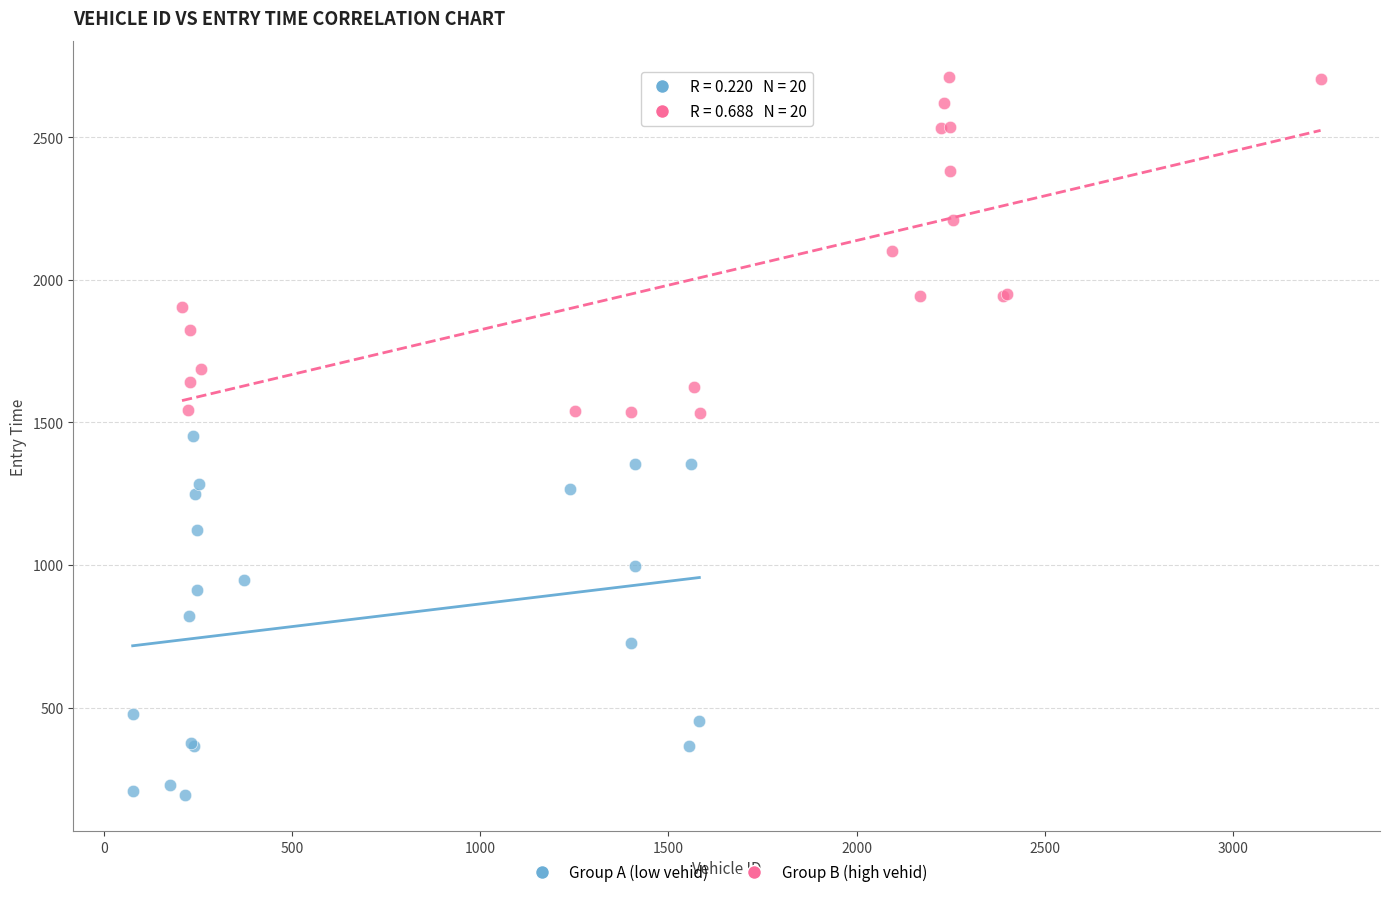

Which series has the largest Y range (max minus min)?

Group A (low vehid)